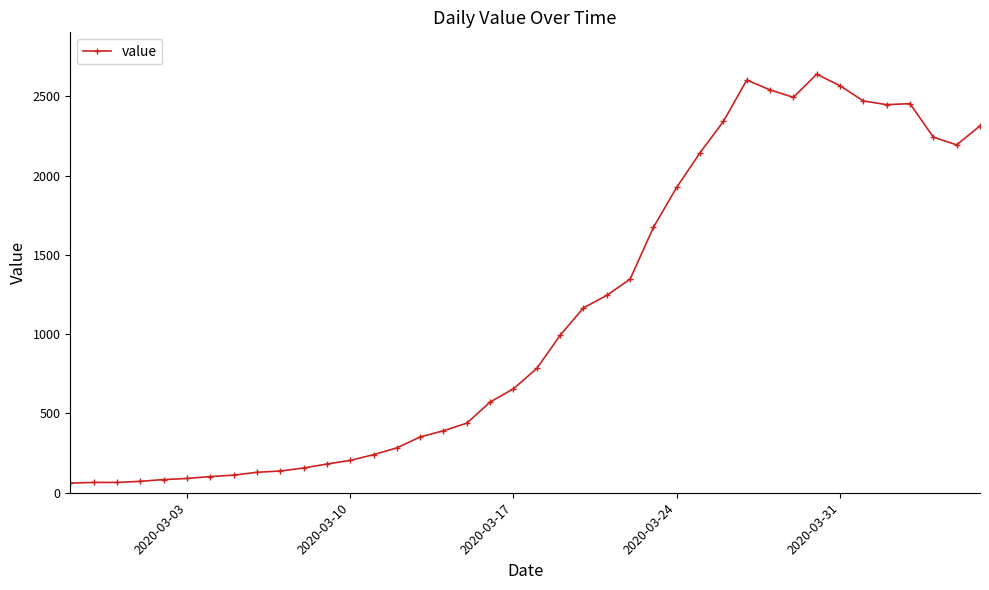

What is the sum of all values?

44981